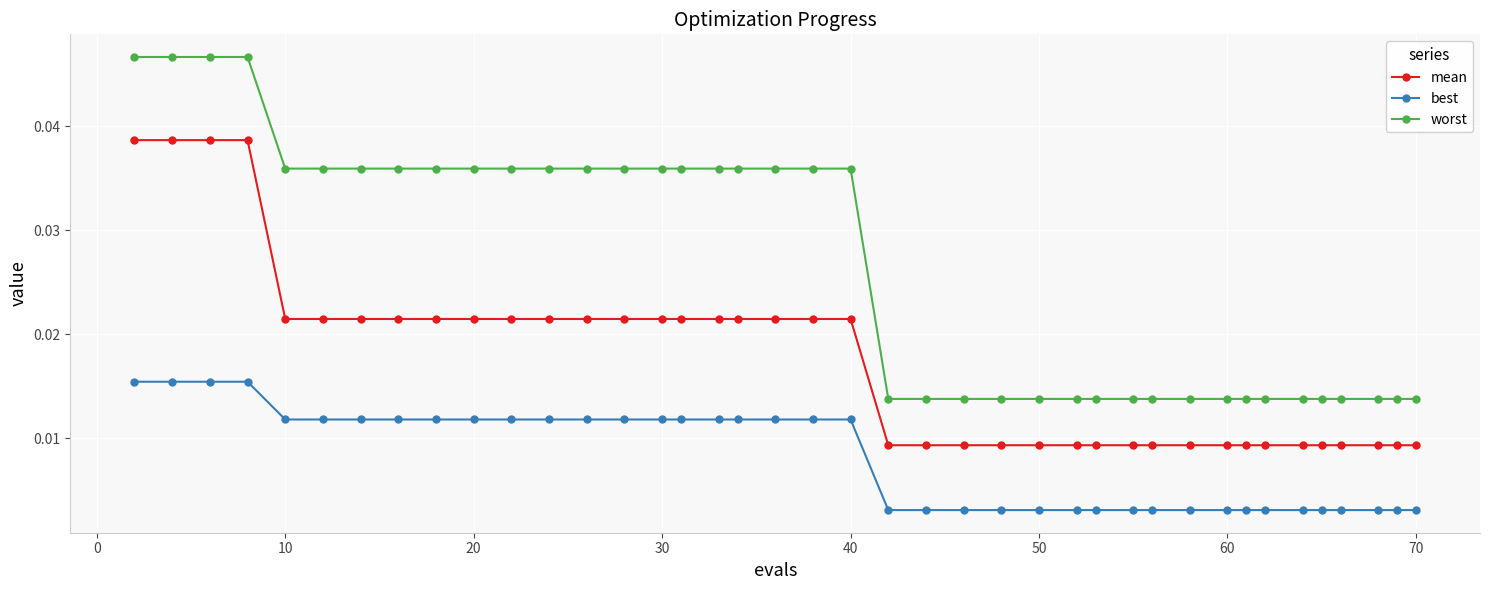

Which series has the largest range (max minus min)?

worst